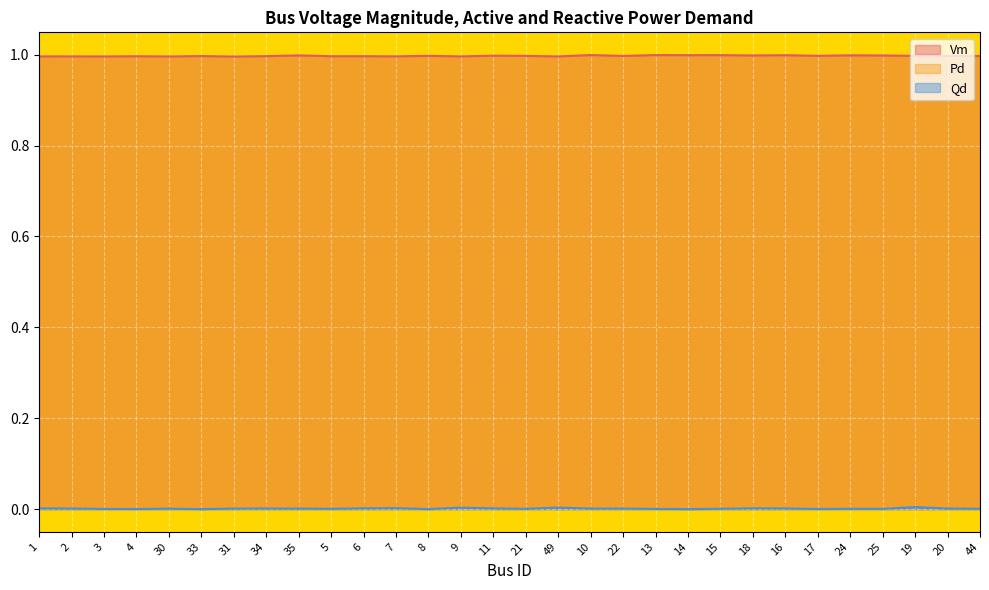

At which category does the chart reach its minimum across all series?

33